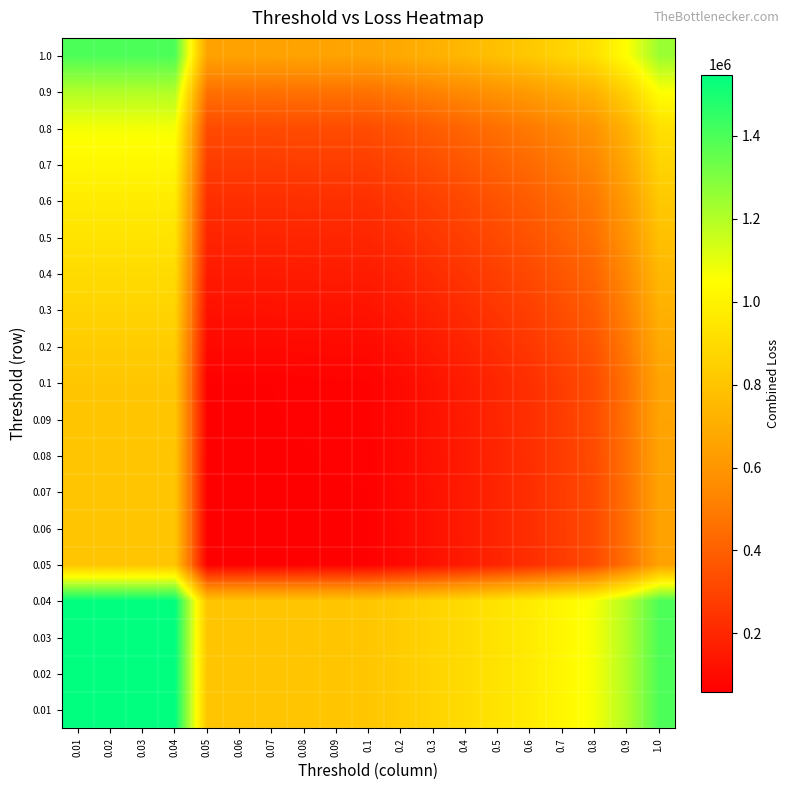

Rank the series by their maximum value, from highest to lowest.

0.01, 0.02, 0.03, 0.04, 1.0, 0.9, 0.8, 0.7, 0.6, 0.5, 0.4, 0.3, 0.2, 0.1, 0.09, 0.08, 0.07, 0.06, 0.05